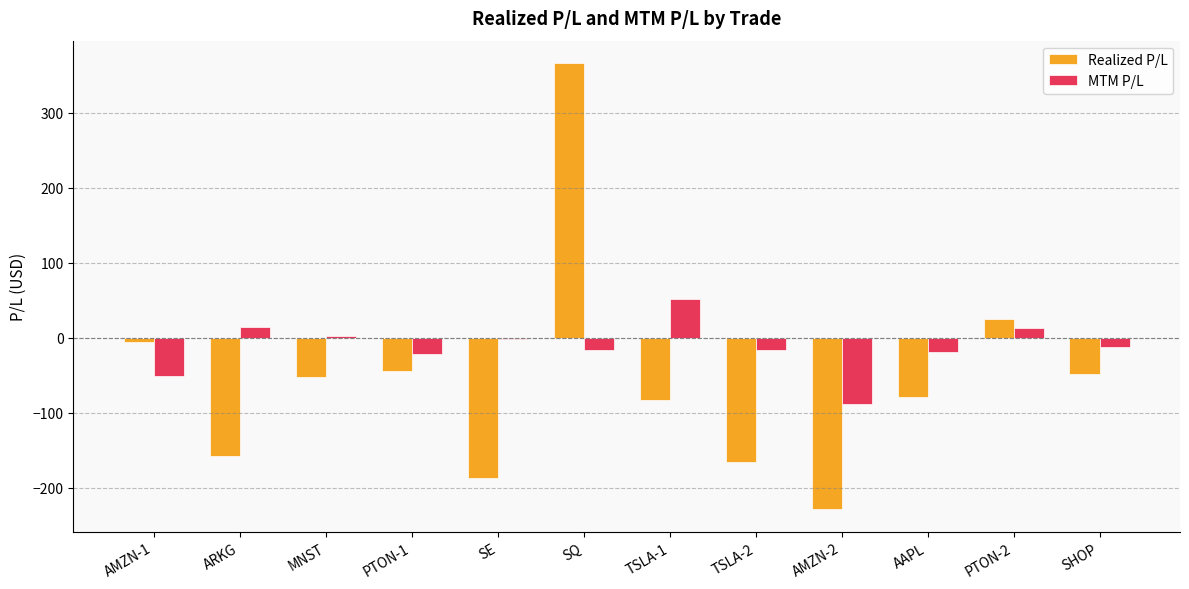

Which series changed the most between TSLA-2 and AMZN-2?

MTM P/L